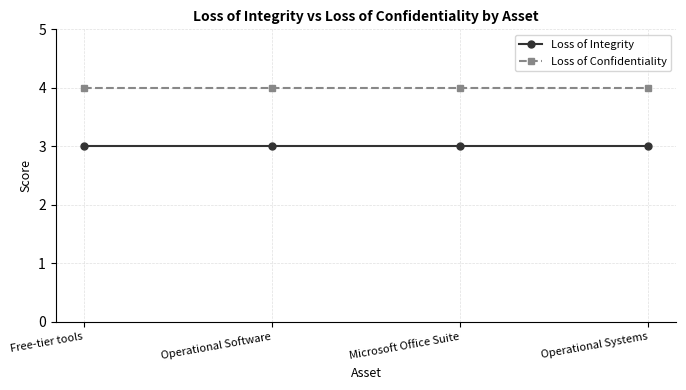

What is the smallest value displayed?

3